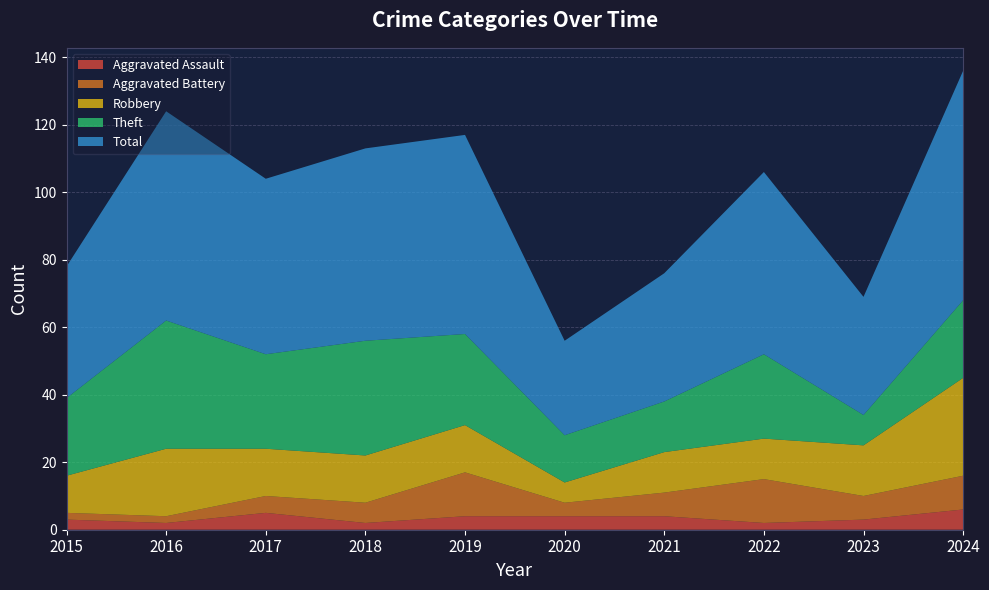

Reading left to right, transcribe all the data shown in this chart.

Aggravated Assault: 3	2	5	2	4	4	4	2	3	6
Aggravated Battery: 2	2	5	6	13	4	7	13	7	10
Robbery: 11	20	14	14	14	6	12	12	15	29
Theft: 23	38	28	34	27	14	15	25	9	23
Total: 39	62	52	57	59	28	38	54	35	68